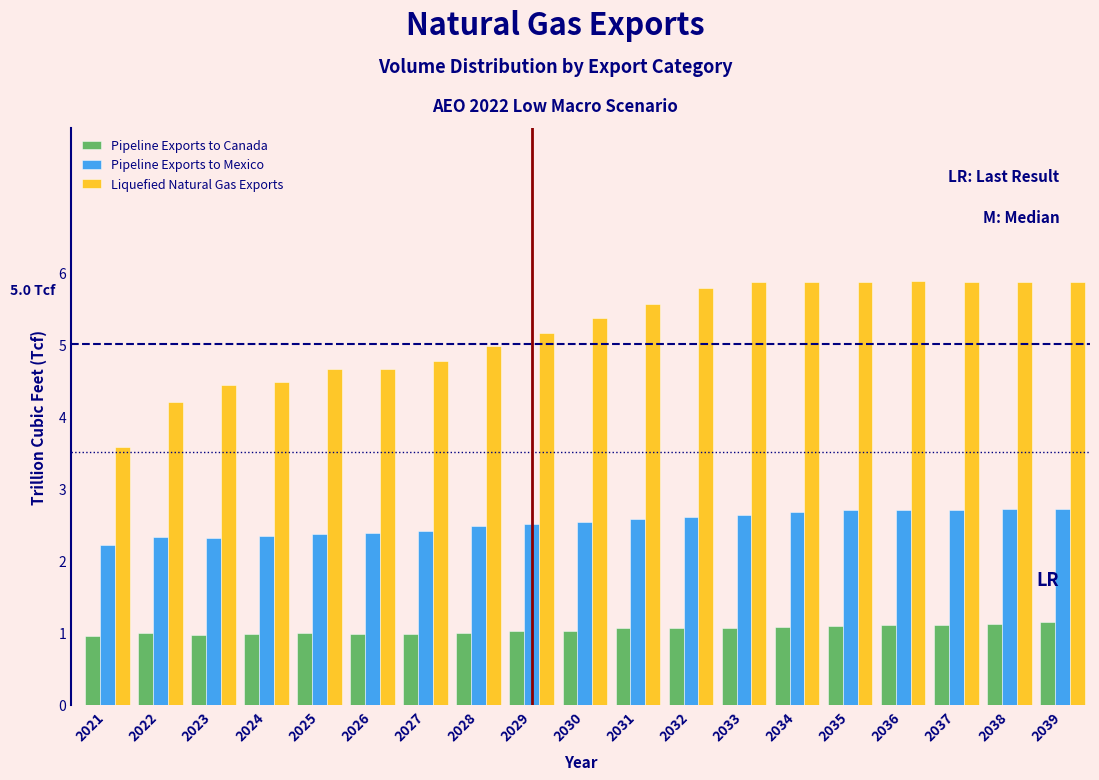

Where is Liquefied Natural Gas Exports nearest to the value 4?

2022